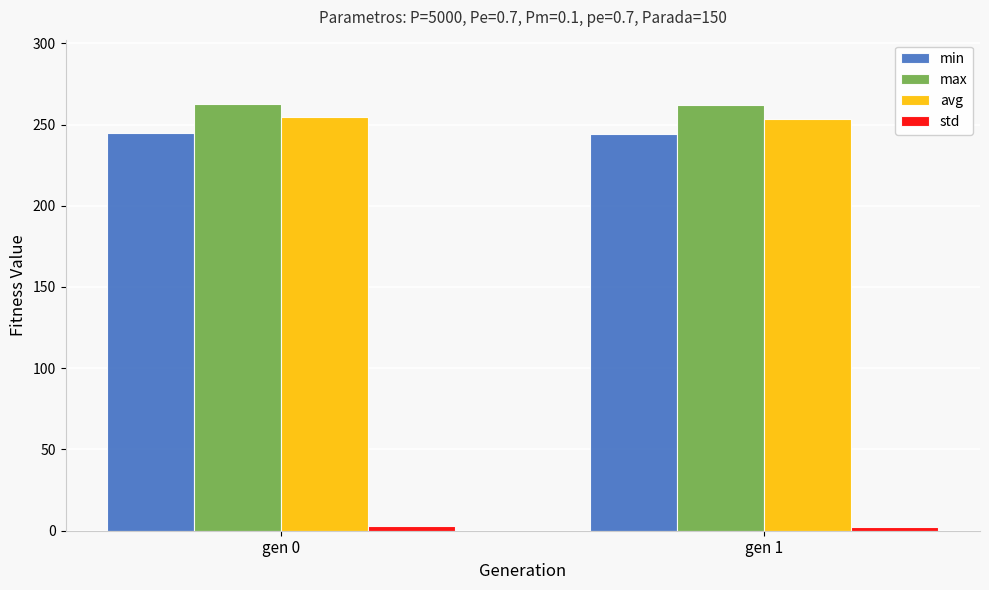

Does the chart contain any negative values?

No